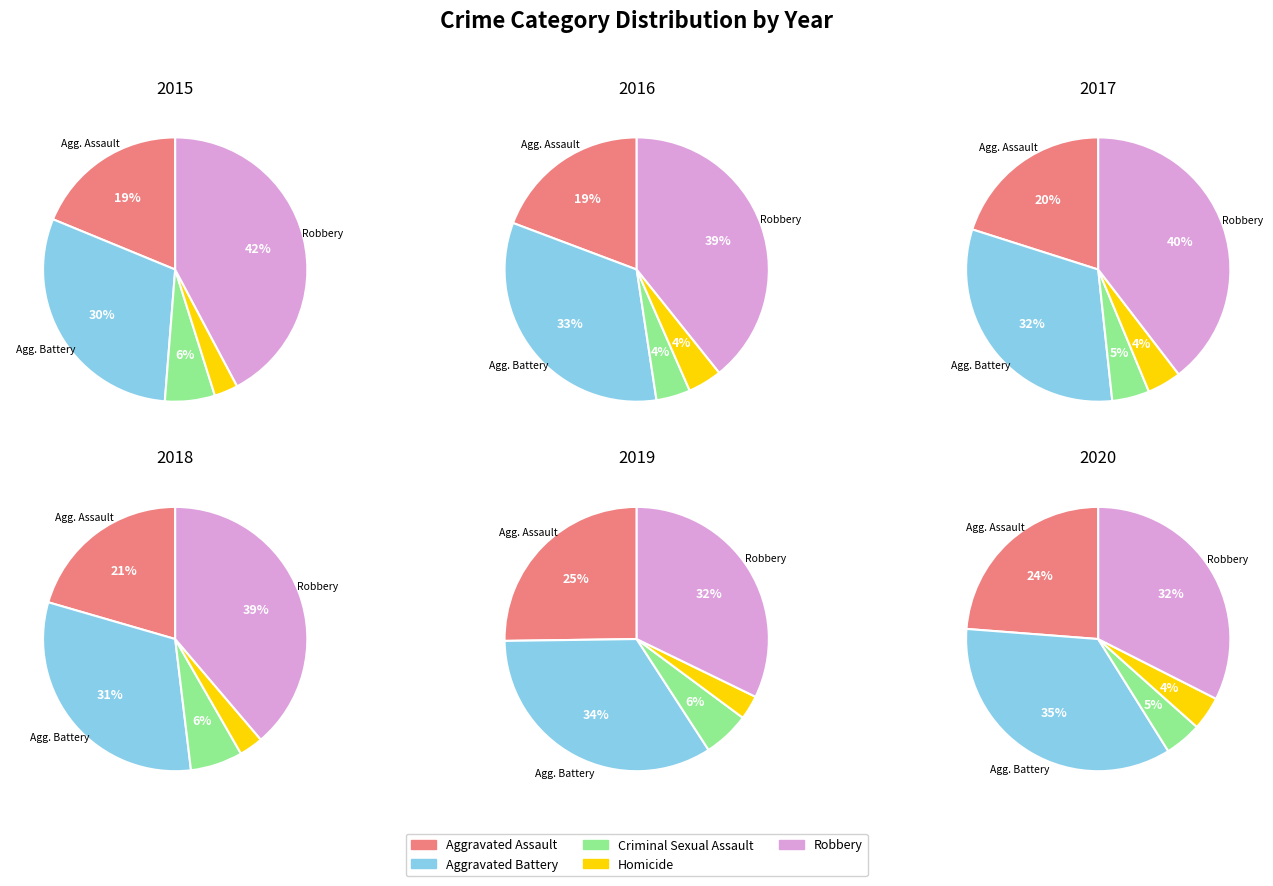

How many segments does this pie chart have?

5